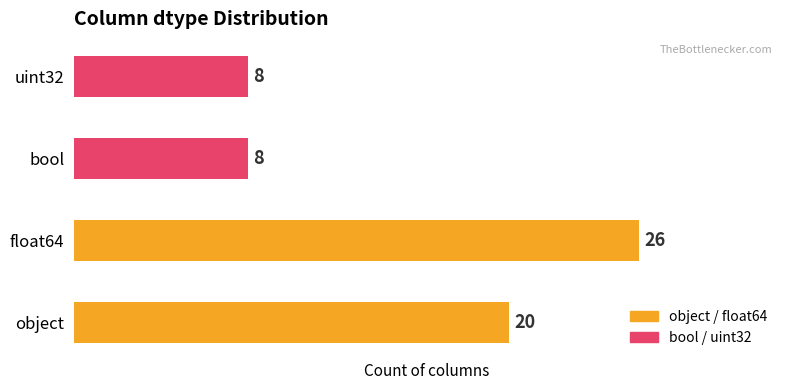

Approximately how many times larger is the value at object compared to uint32?

2.5